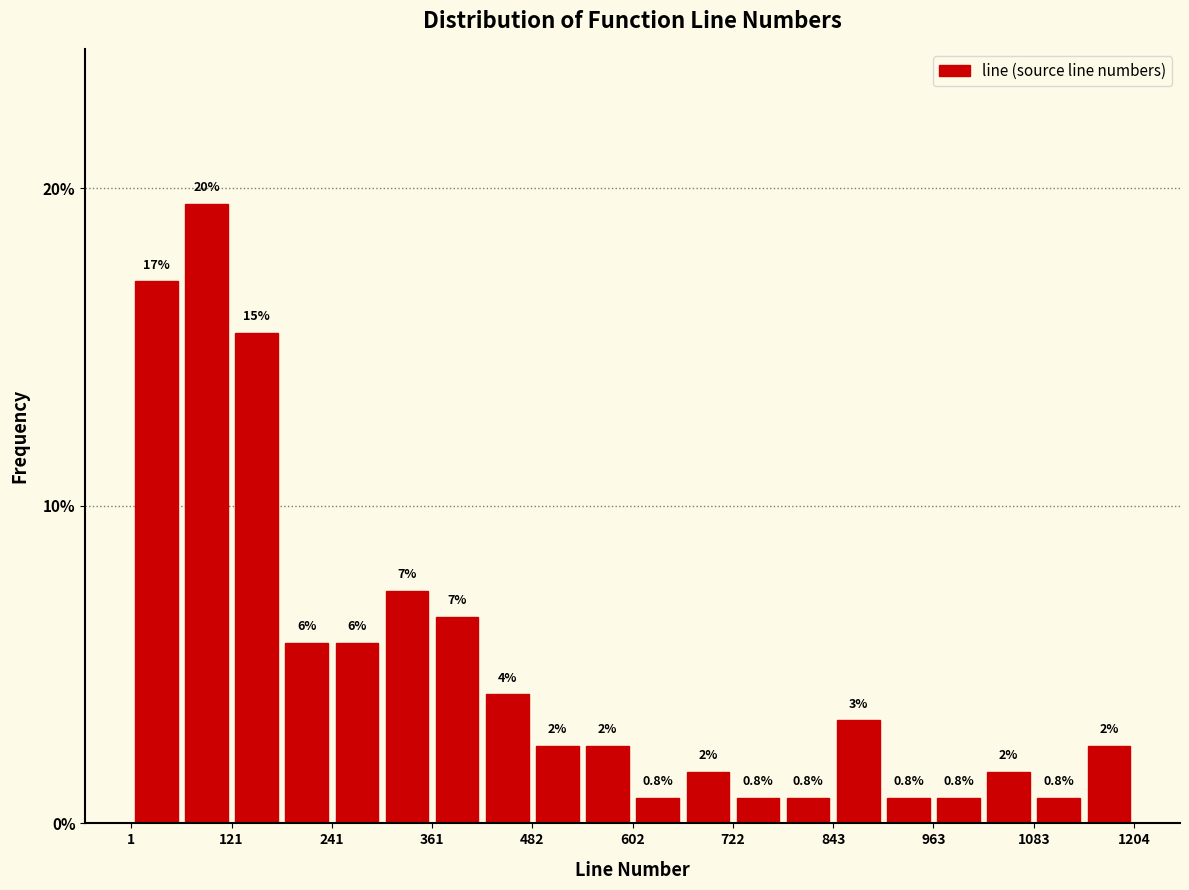

Around what value on the x-axis is the tallest bar? Give the approximate position of its centre, as read against the axis.

100